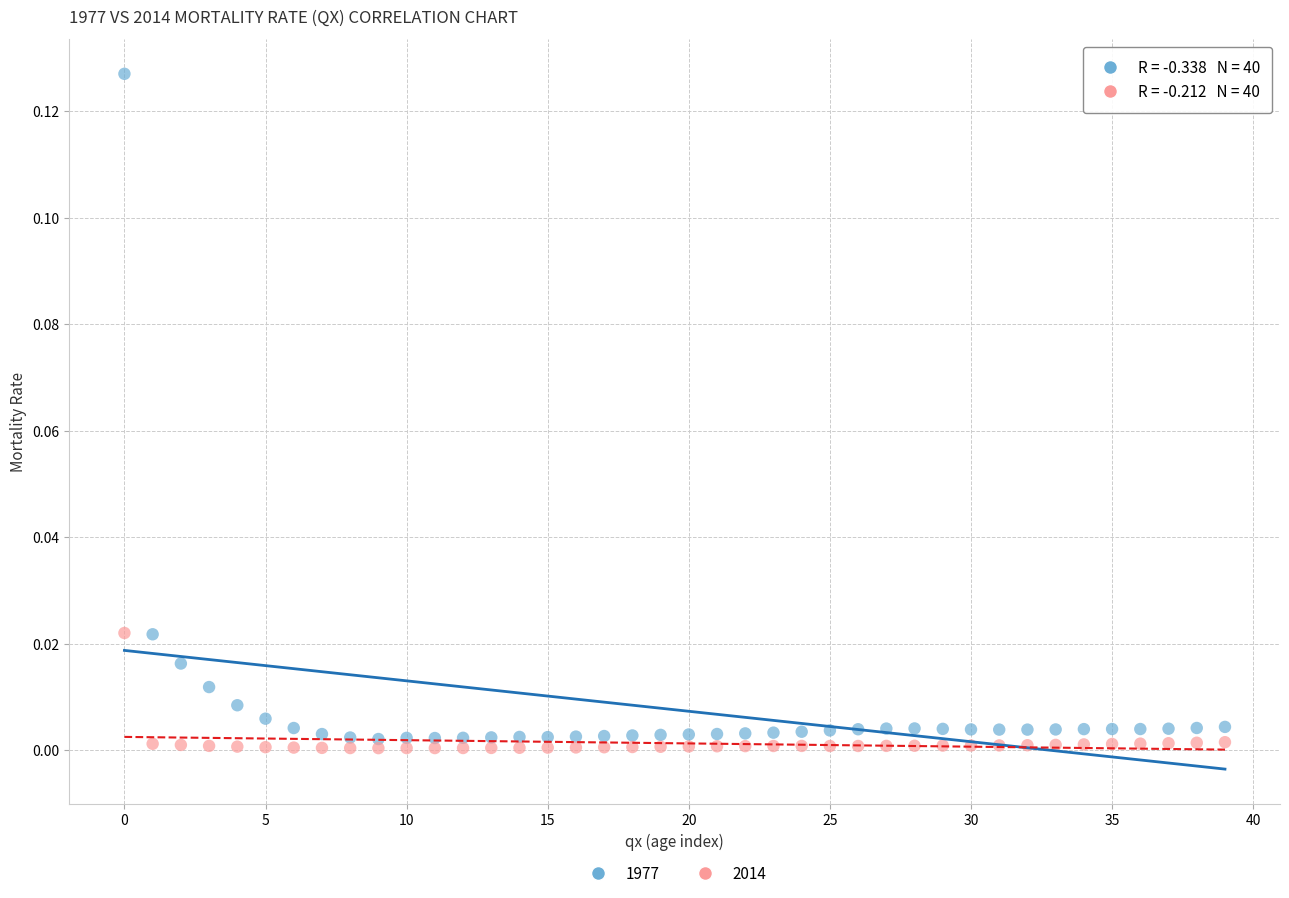

Which series has the widest spread of Y values?

1977